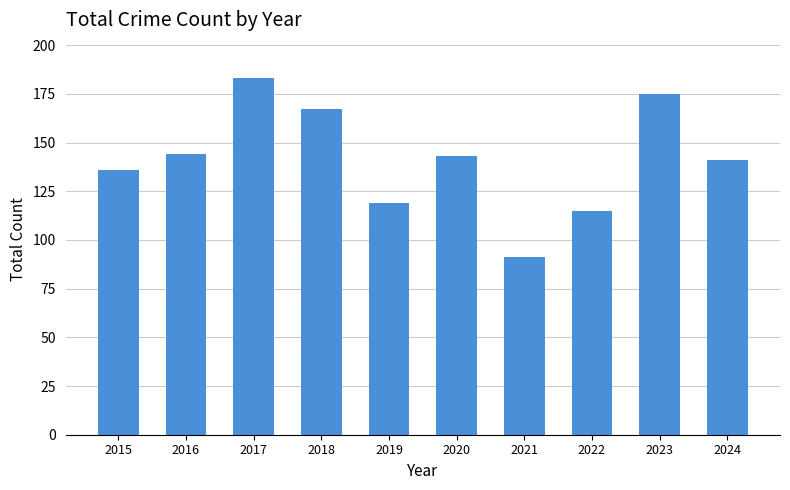

What is the change in value from 2015 to 2018?

+31